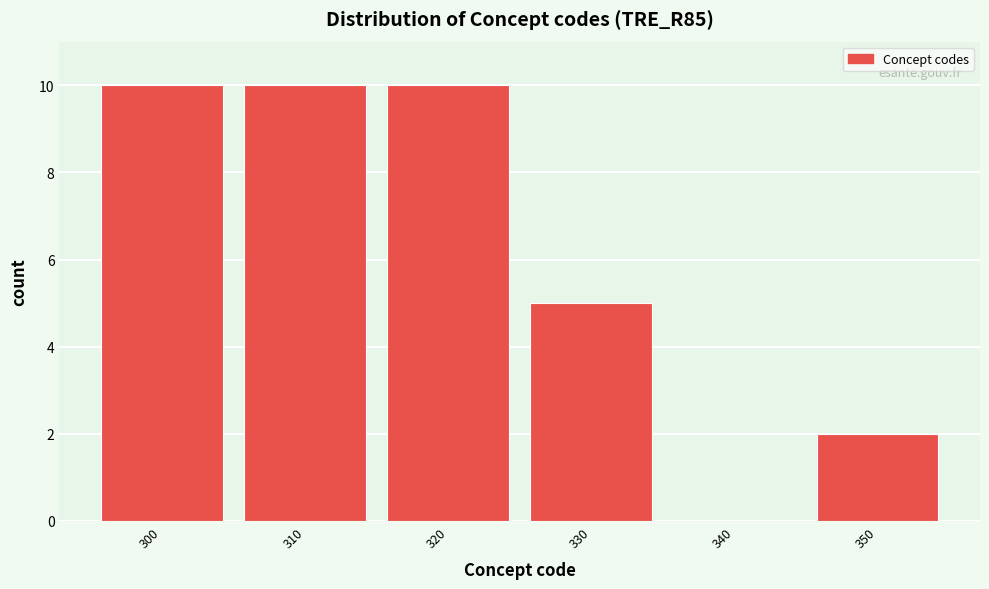

Reading left to right, what are all the values shown in this chart?

300=10	310=10	320=10	330=5	340=0	350=2